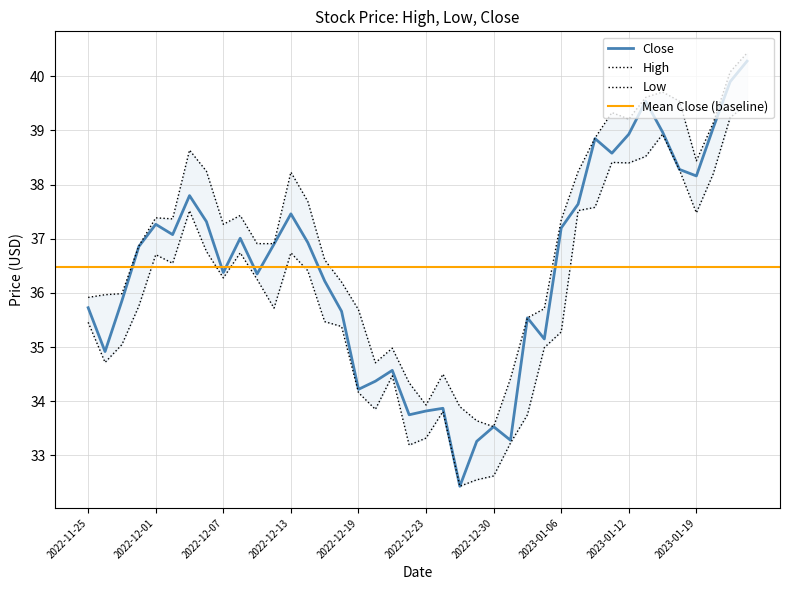

In High, how many points are lower than both neighbors (excluding endpoints)?

7